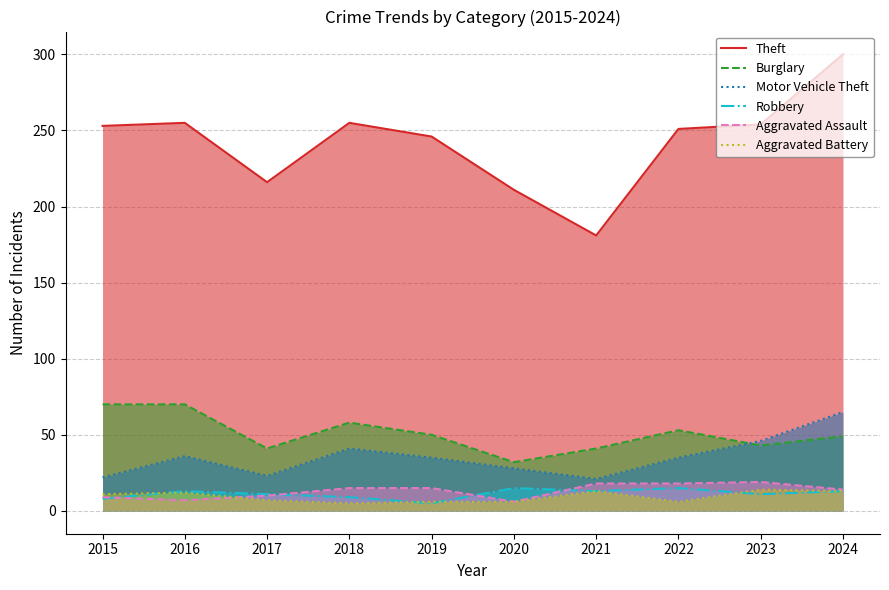

Where does the Aggravated Assault series first go above 15?

2021